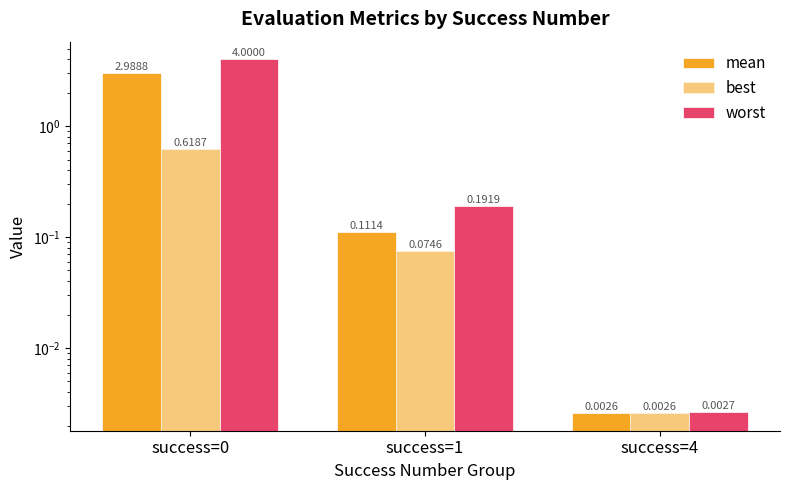

Reading right to left, extract all data points from this chart.

mean: 0.0	0.1	3.0
best: 0.0	0.1	0.6
worst: 0.0	0.2	4.0